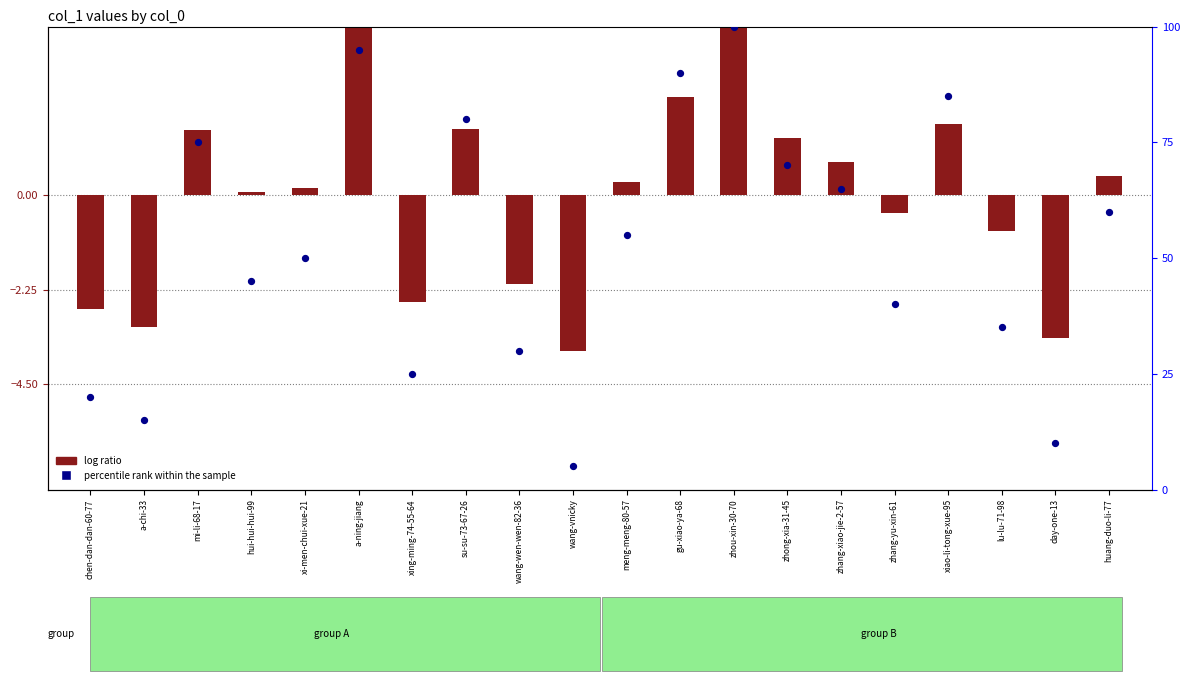

Which series has the largest Y range (max minus min)?

percentile rank within the sample